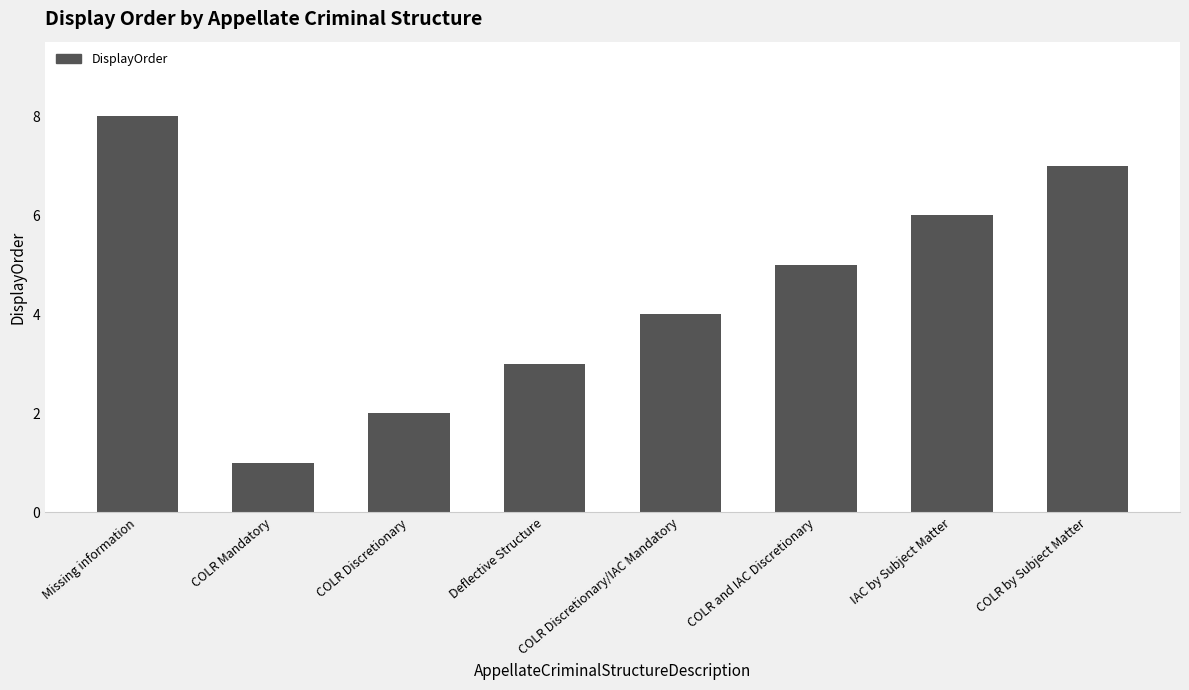

What is the ratio of the value at COLR by Subject Matter to the value at Deflective Structure?

2.3